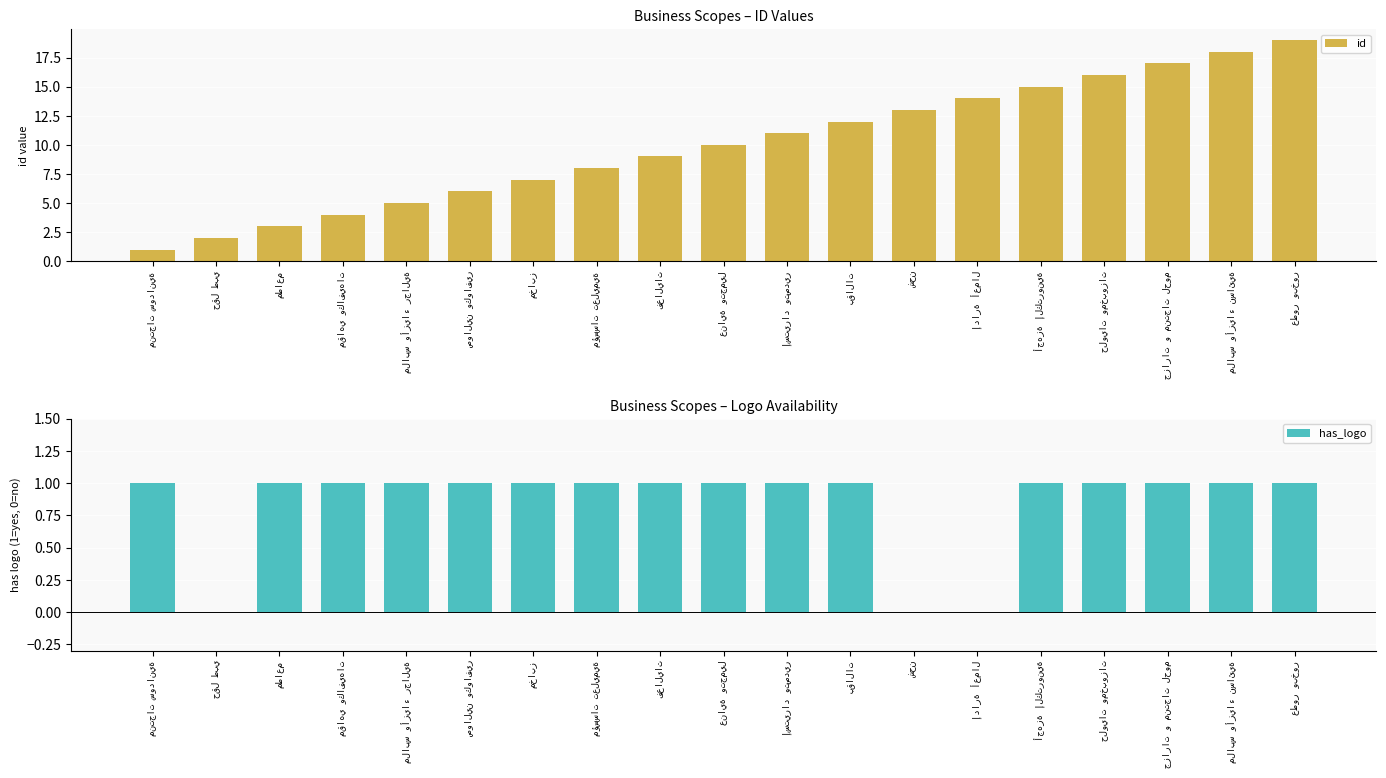

What is the sum of the id values at جزارات و منتجات لحوم and صوالين وكوافير?

23